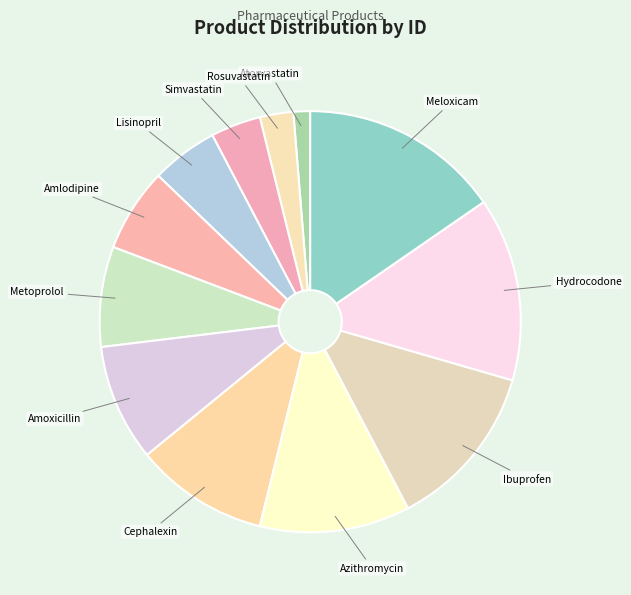

Do Simvastatin and Rosuvastatin together represent more than half of the pie?

No